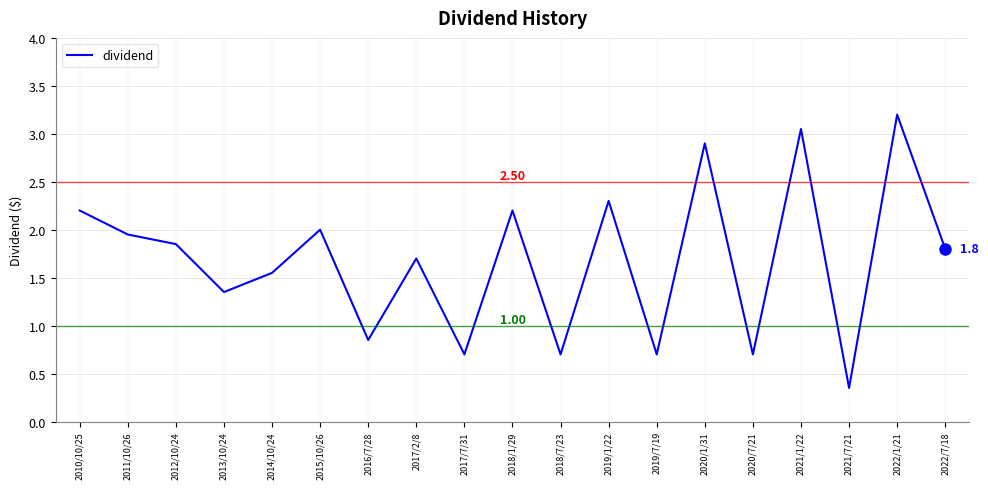

Between 2013/10/24 and 2017/7/31, which is larger?

2013/10/24